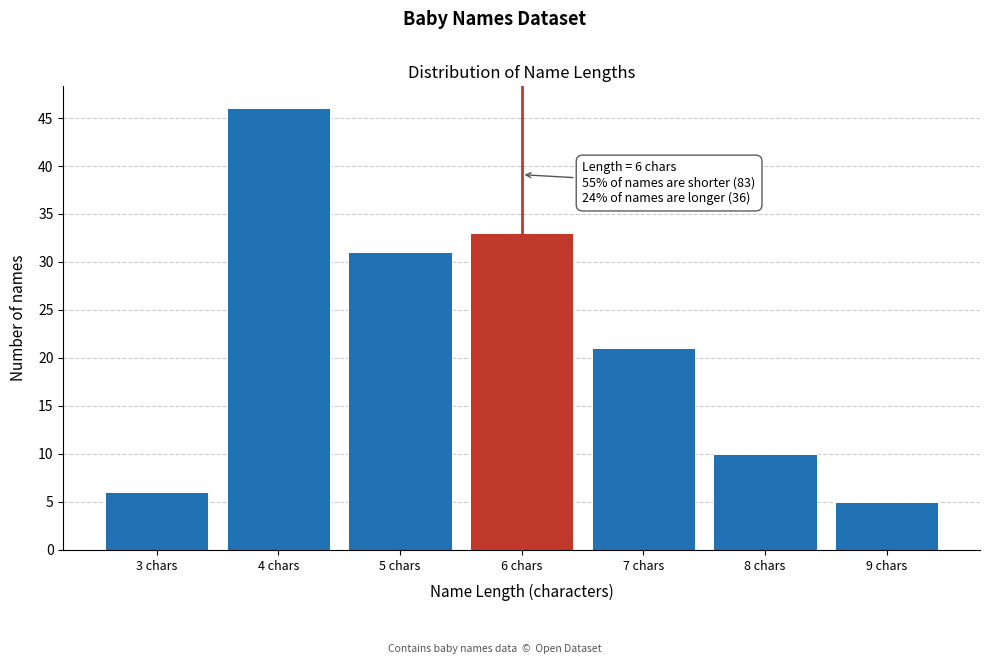

Reading right to left, extract all data points from this chart.

5	10	21	33	31	46	6